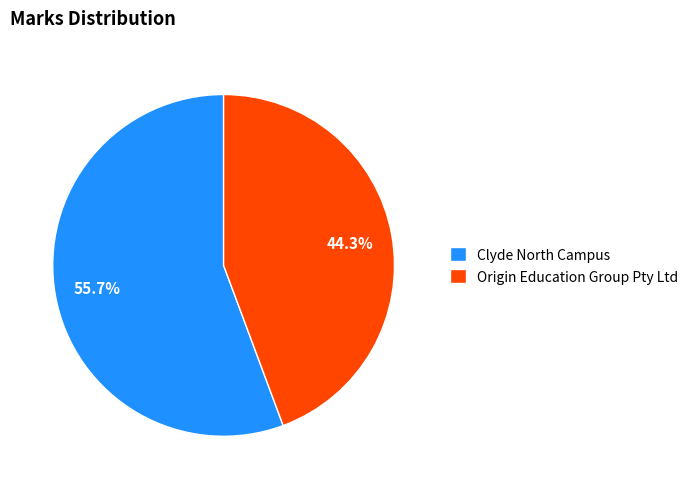

How many segments does this pie chart have?

2